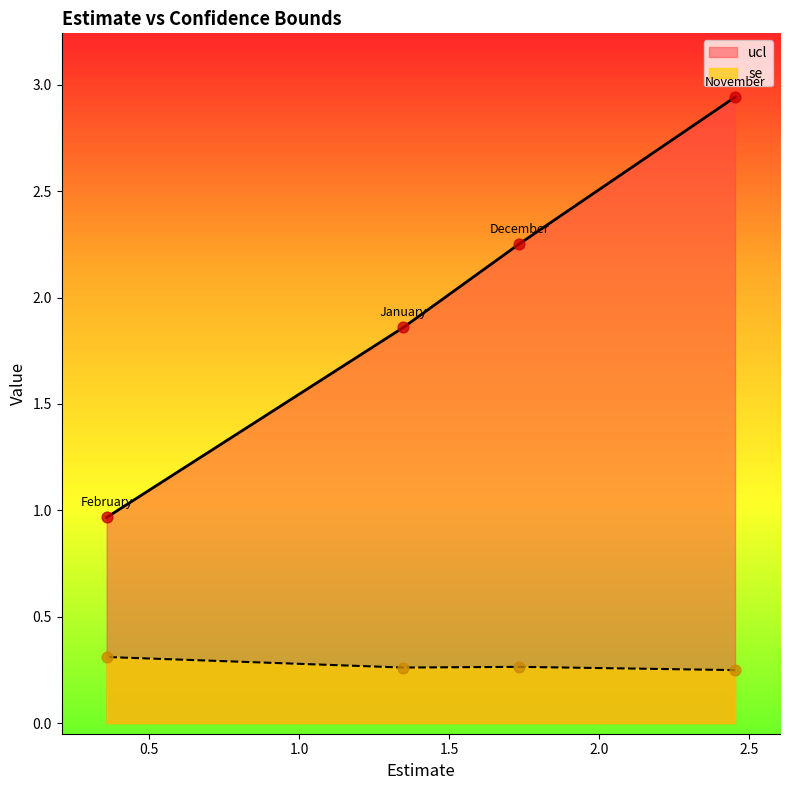

Is the value of se at November greater than the value of ucl at January?

No